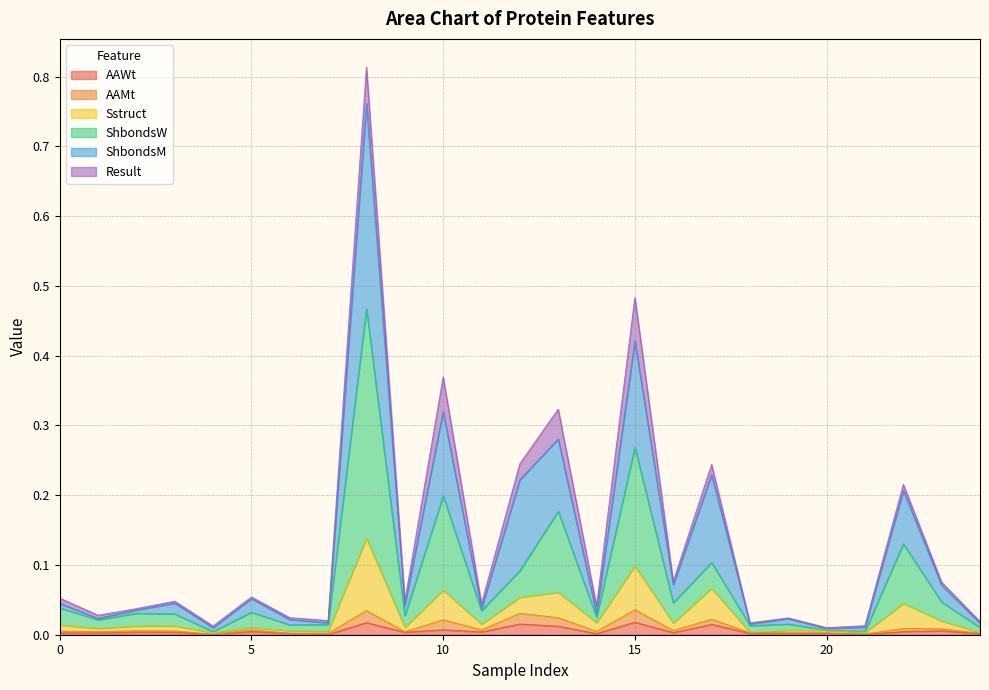

True or false: ShbondsM and AAWt intersect in this chart.

False